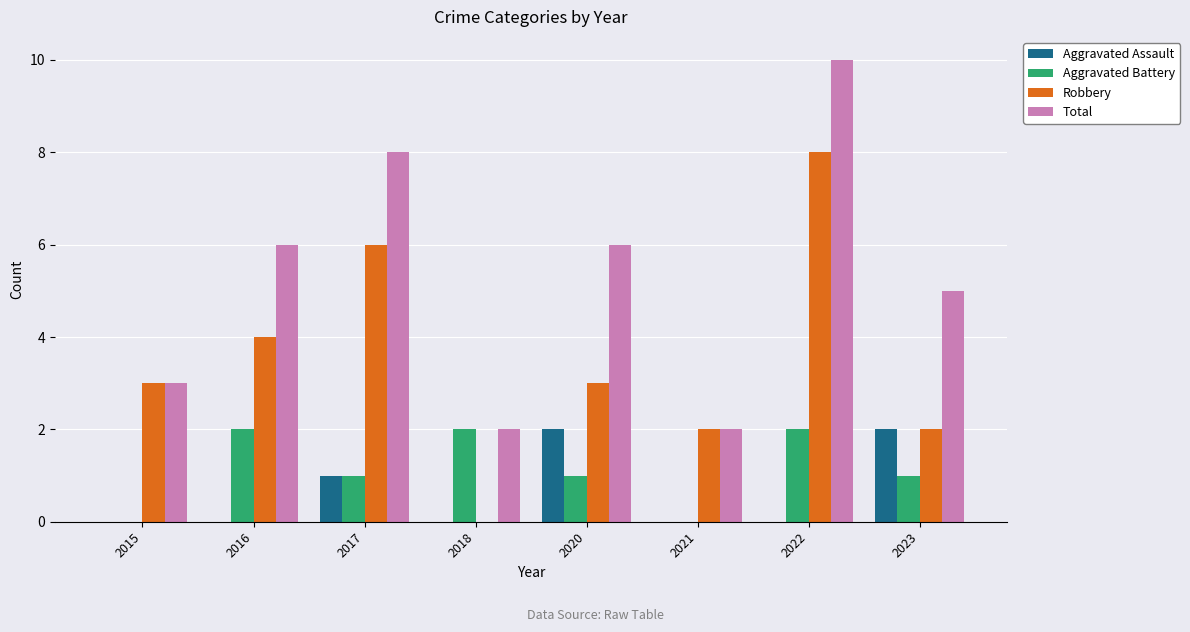

Which series has the largest total across all categories?

Total